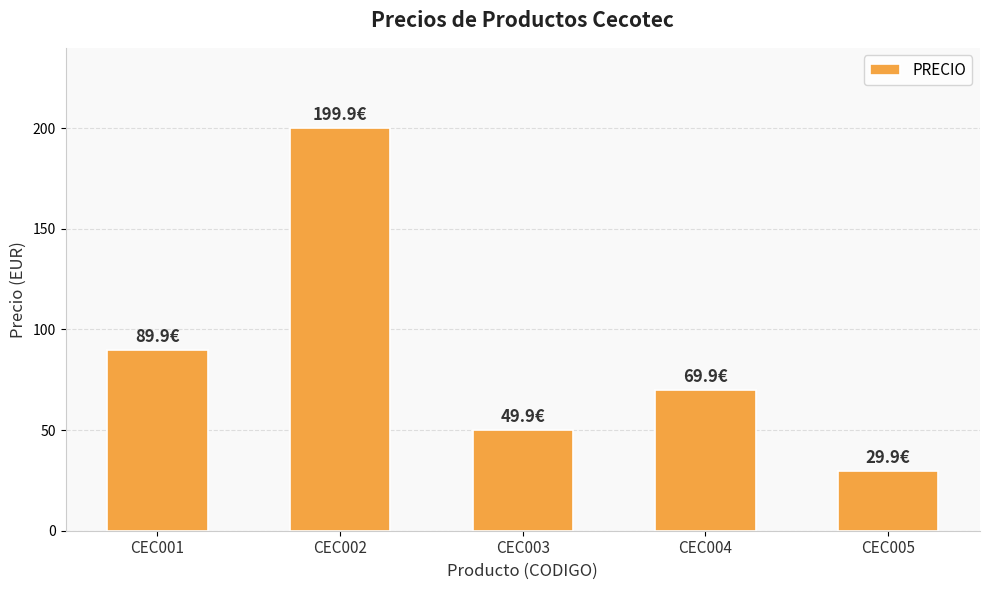

At which label does the data first exceed 69?

CEC001